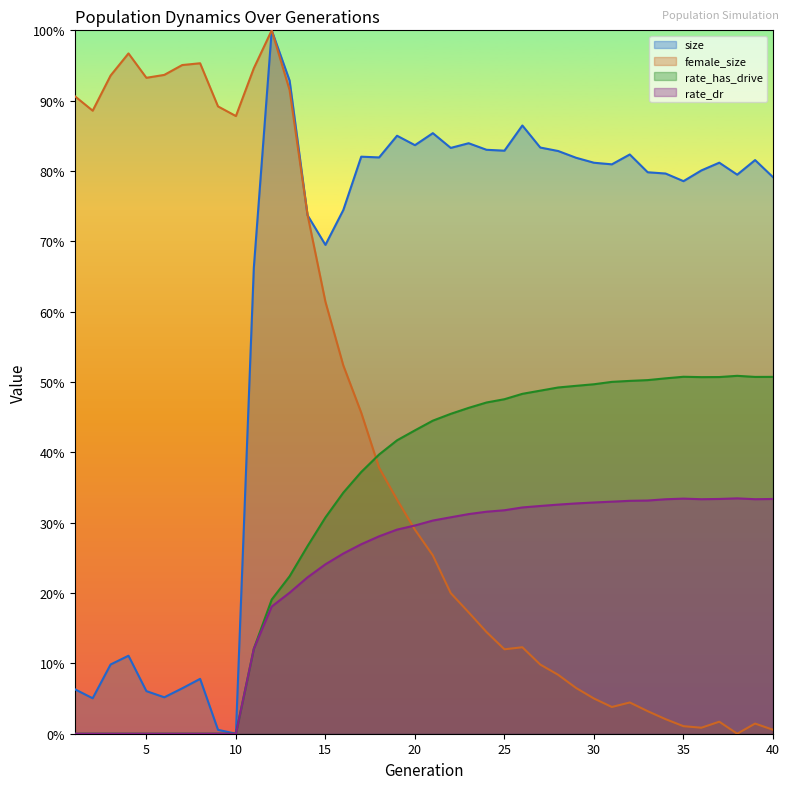

Between 17 and 12, which is larger?

12